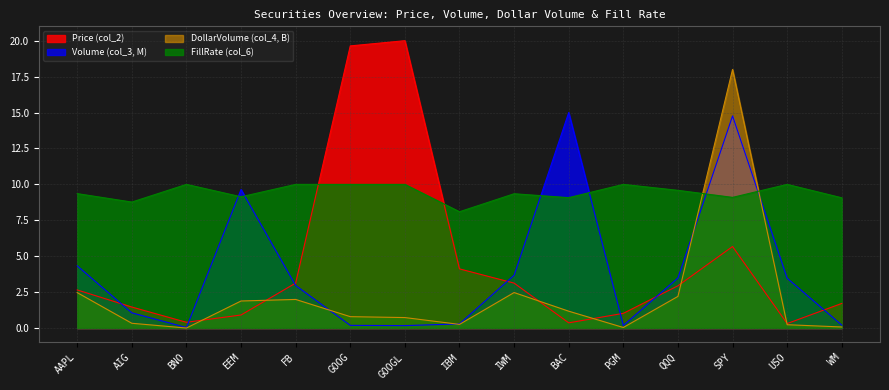

Which series ends up on top after the final intersection of DollarVolume (col_4, B) and Volume (col_3, M)?

Volume (col_3, M)